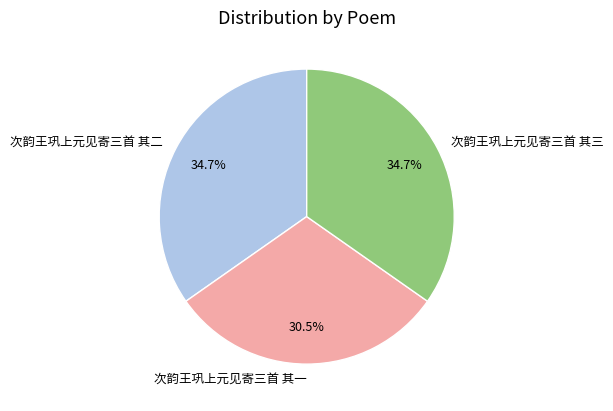

Combined, do 次韵王巩上元见寄三首 其三 and 次韵王巩上元见寄三首 其二 account for over 50%?

Yes